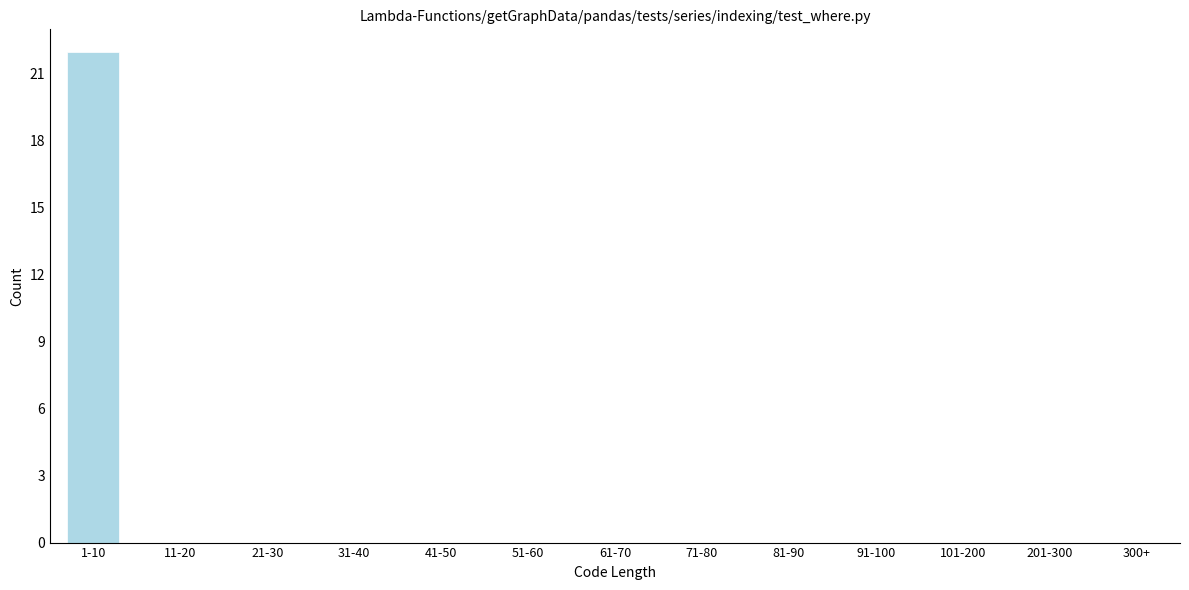

Reading right to left, extract all data points from this chart.

300+=0	201-300=0	101-200=0	91-100=0	81-90=0	71-80=0	61-70=0	51-60=0	41-50=0	31-40=0	21-30=0	11-20=0	1-10=22